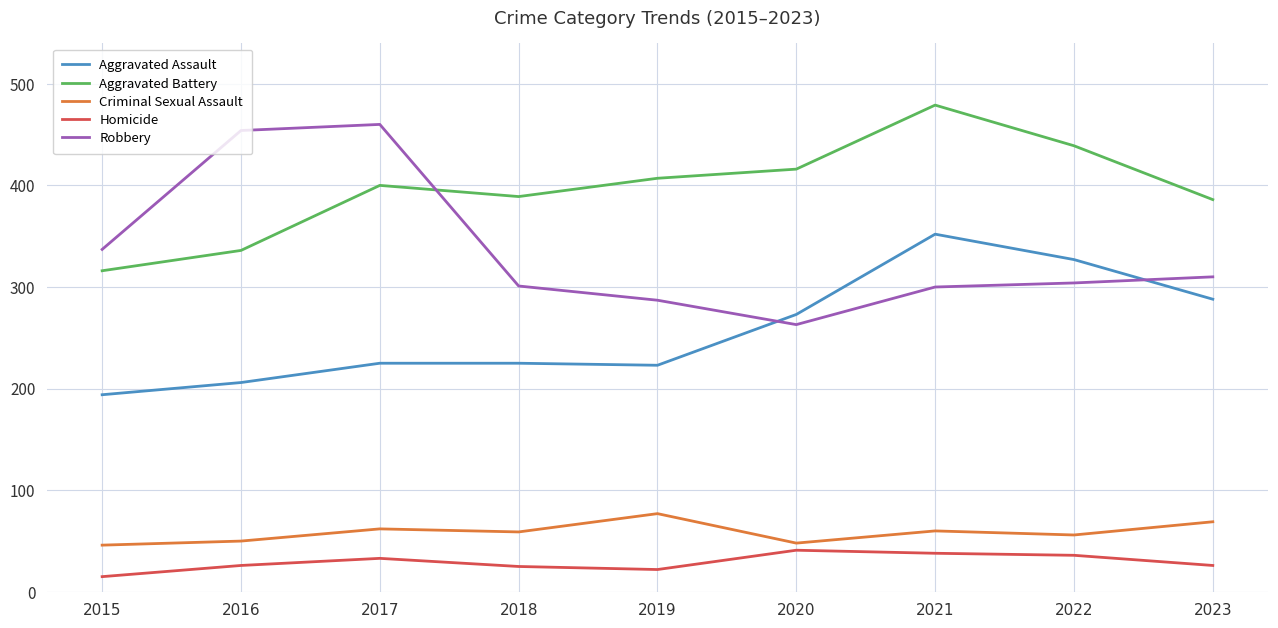

True or false: Aggravated Assault has more than 0 interior local peaks.

True